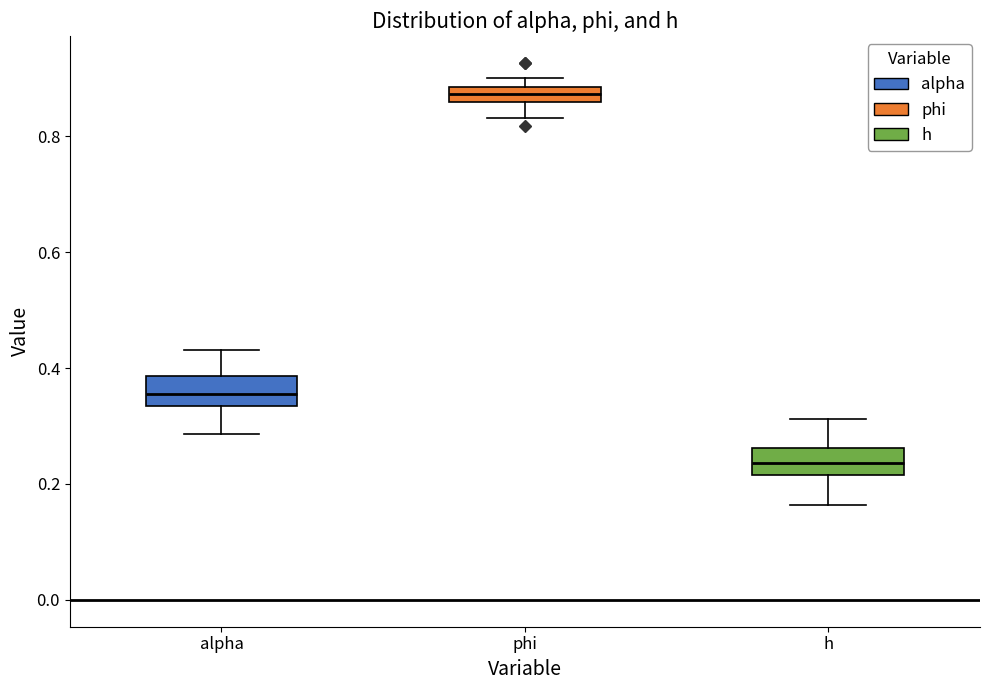

Which box's median line is the highest?

phi